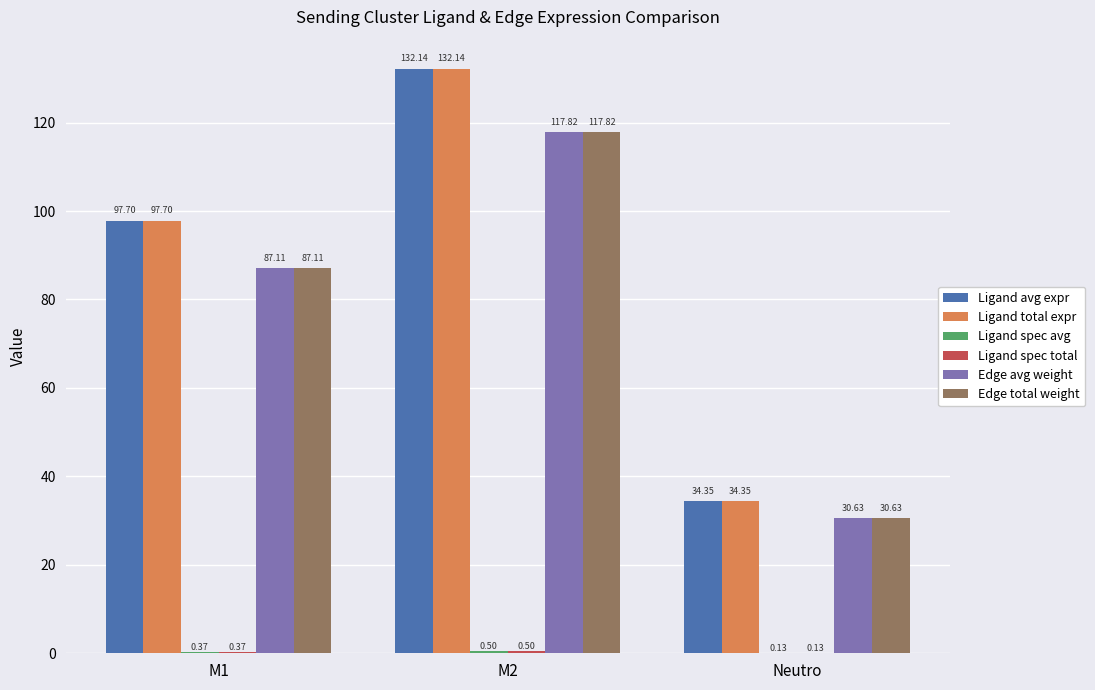

Where is Ligand avg expr nearest to the value 83?

M1